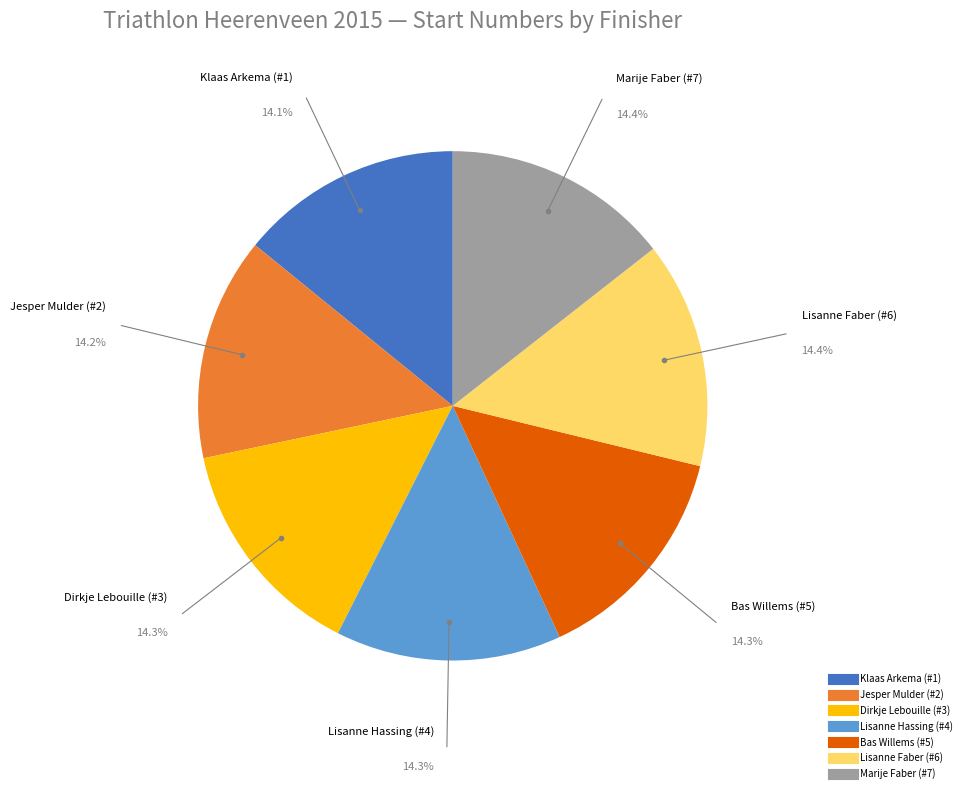

How many segments does this pie chart have?

7